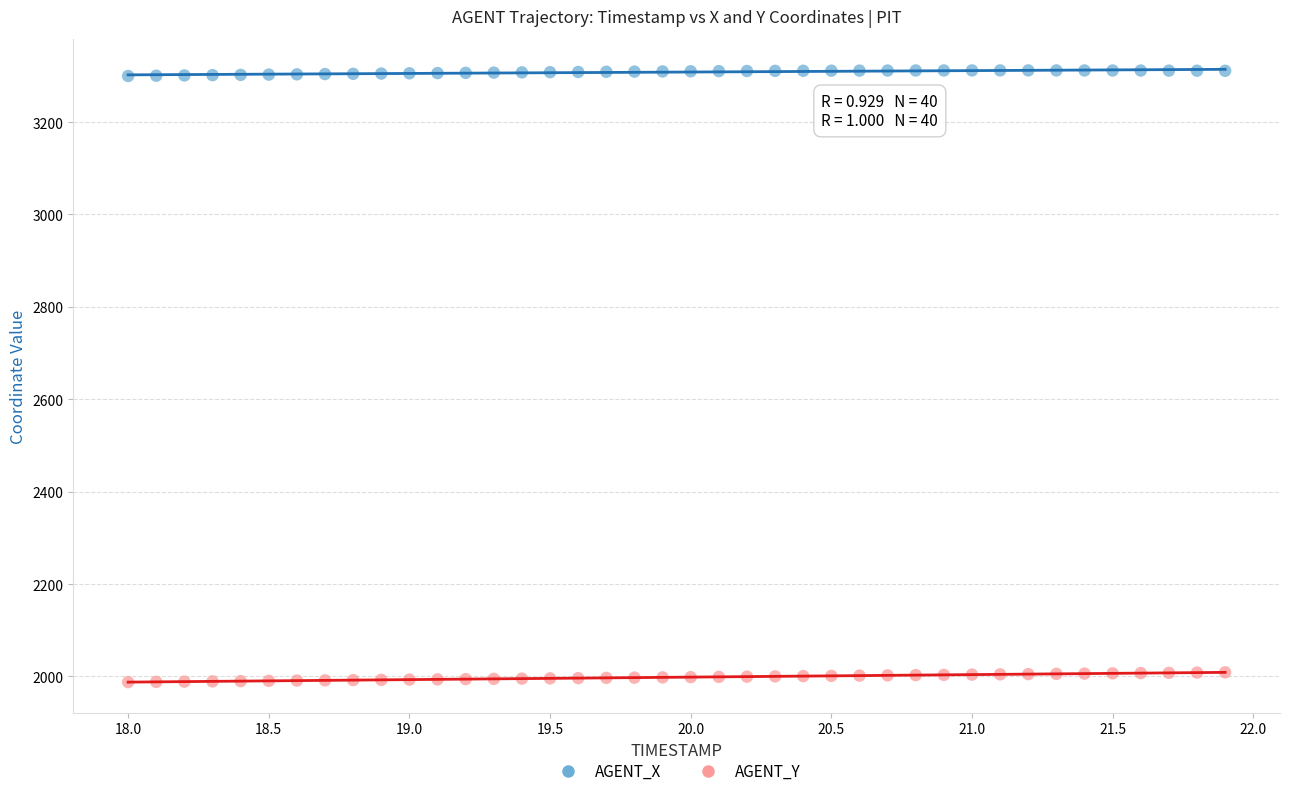

Which series has the largest Y range (max minus min)?

AGENT_Y